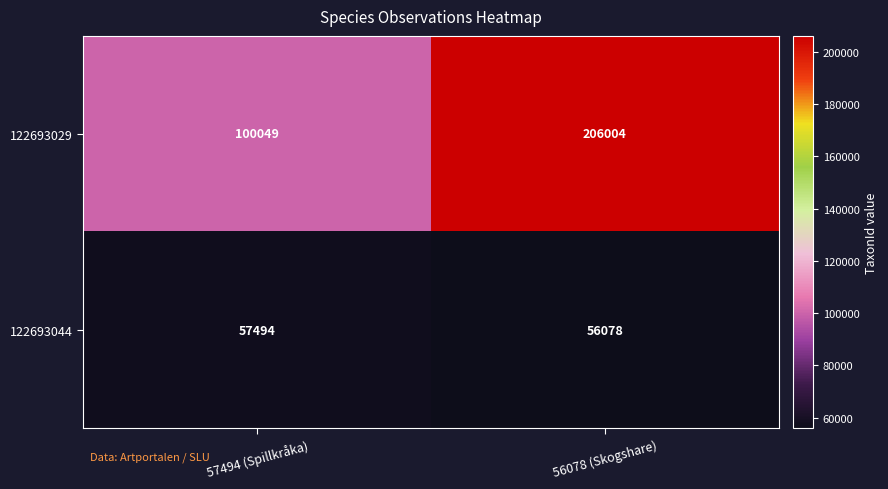

At which label is 122693029 closest to 153026?

57494 (Spillkråka)